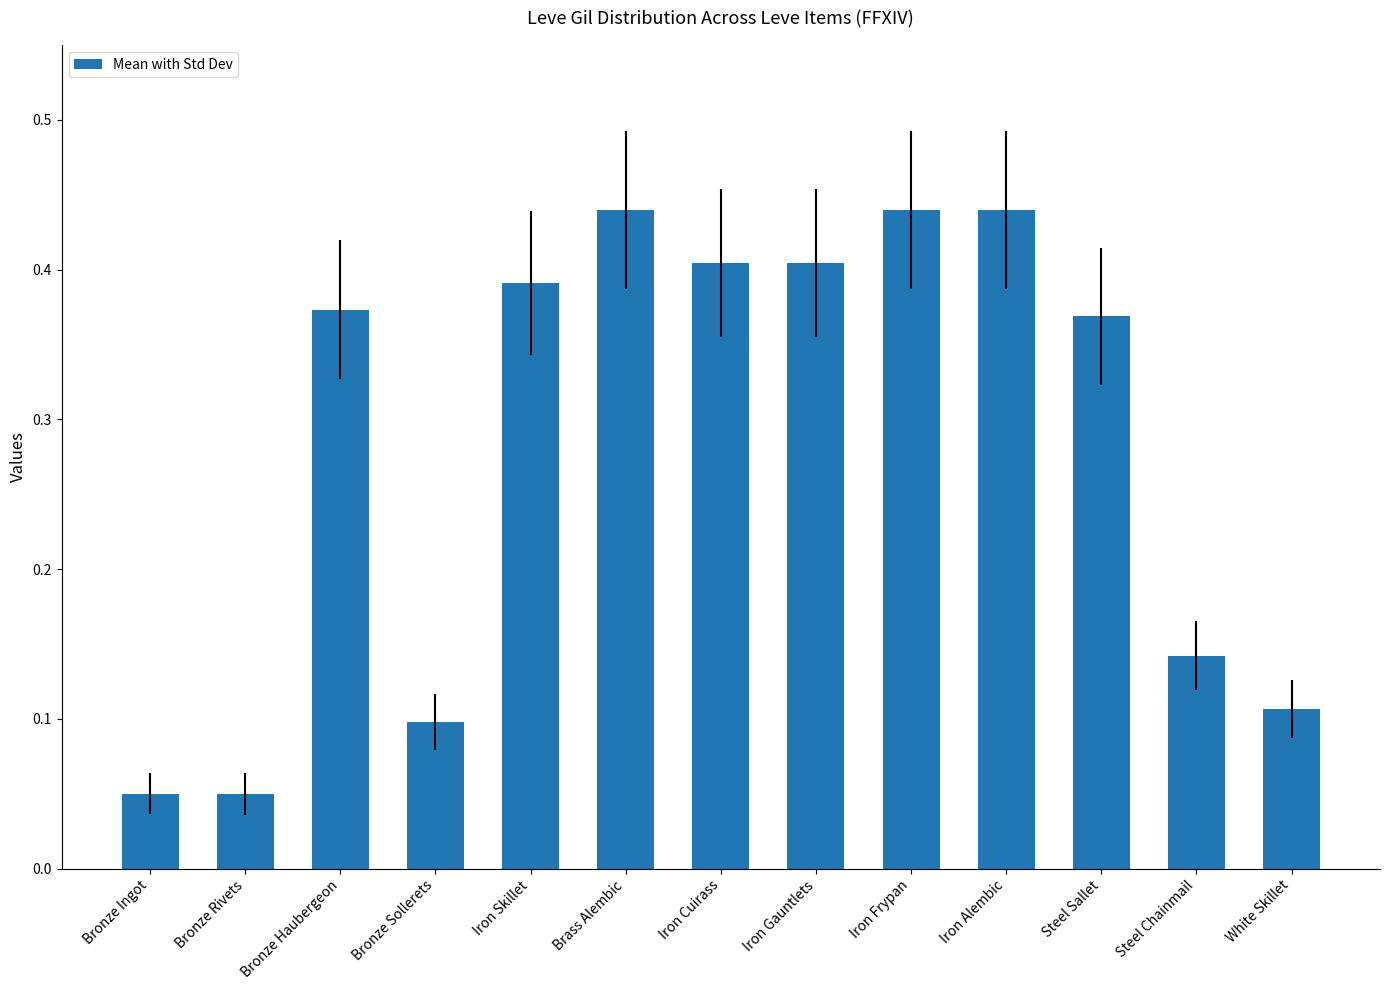

Between White Skillet and Bronze Rivets, which is larger?

White Skillet